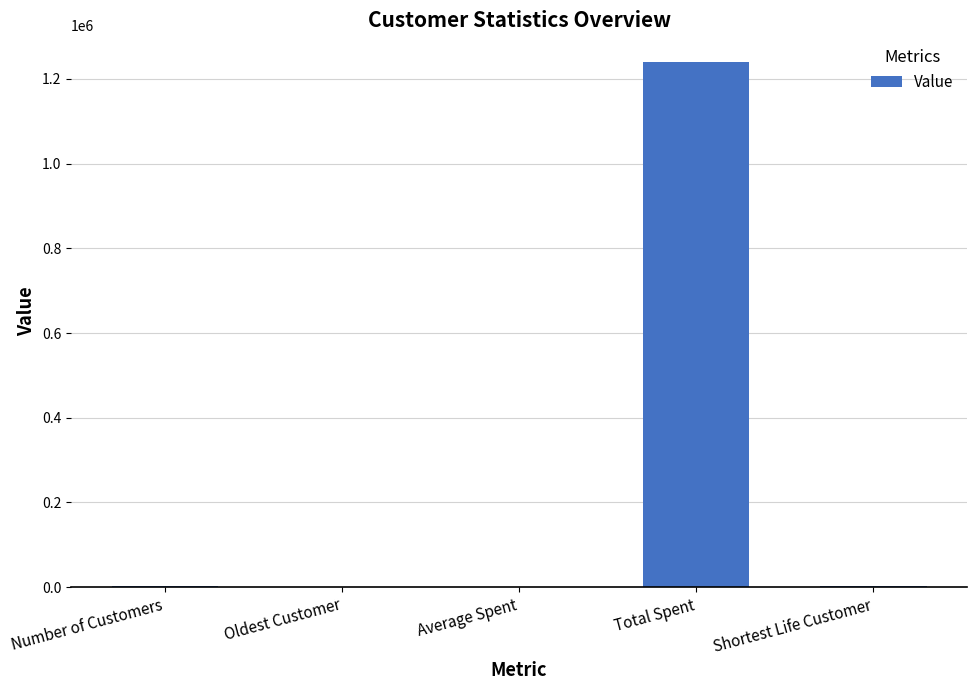

Between Shortest Life Customer and Total Spent, which is larger?

Total Spent